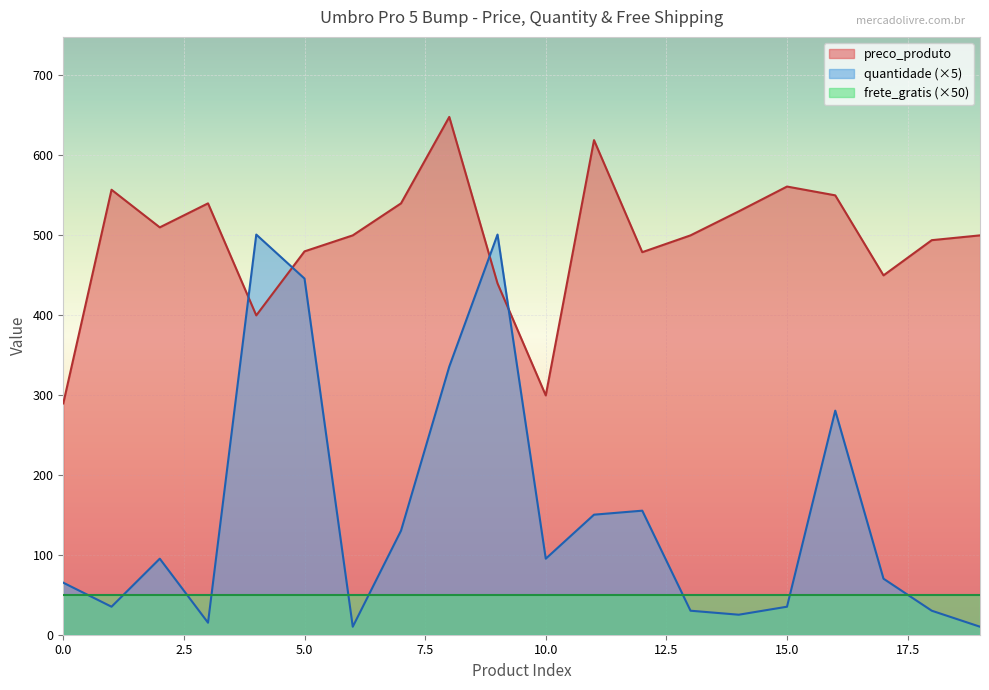

At how many categories does at least one series exceed 425?

18